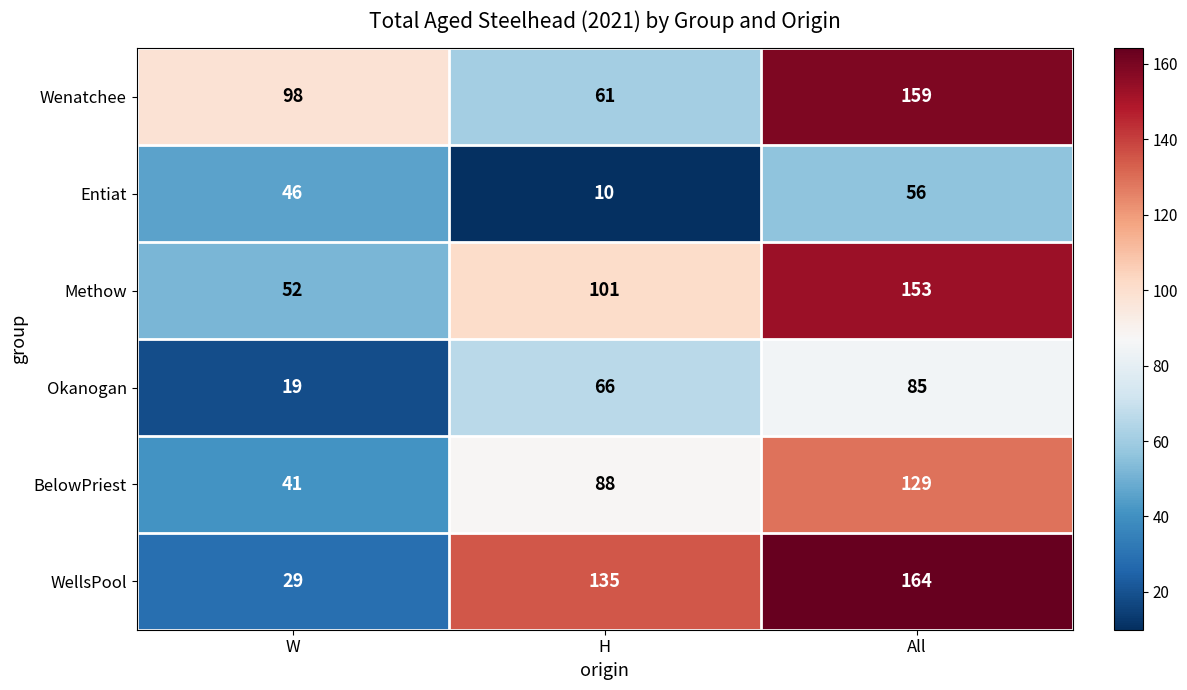

Count the Wenatchee values in the range 61 to 159.

3